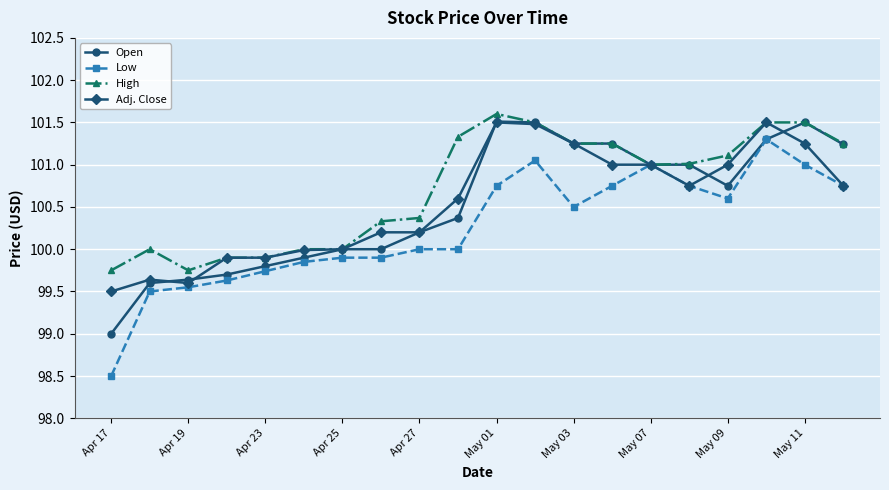

Count the Adj. Close values in the range 99 to 101.

15